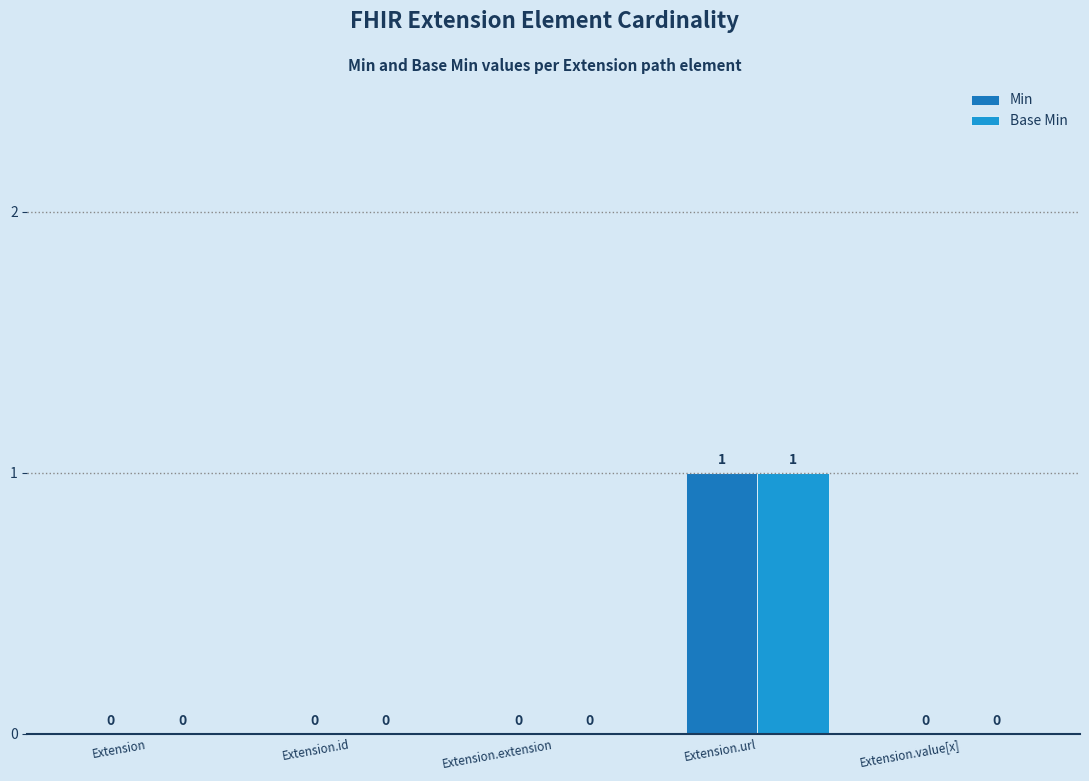

How many groups of bars are there?

5